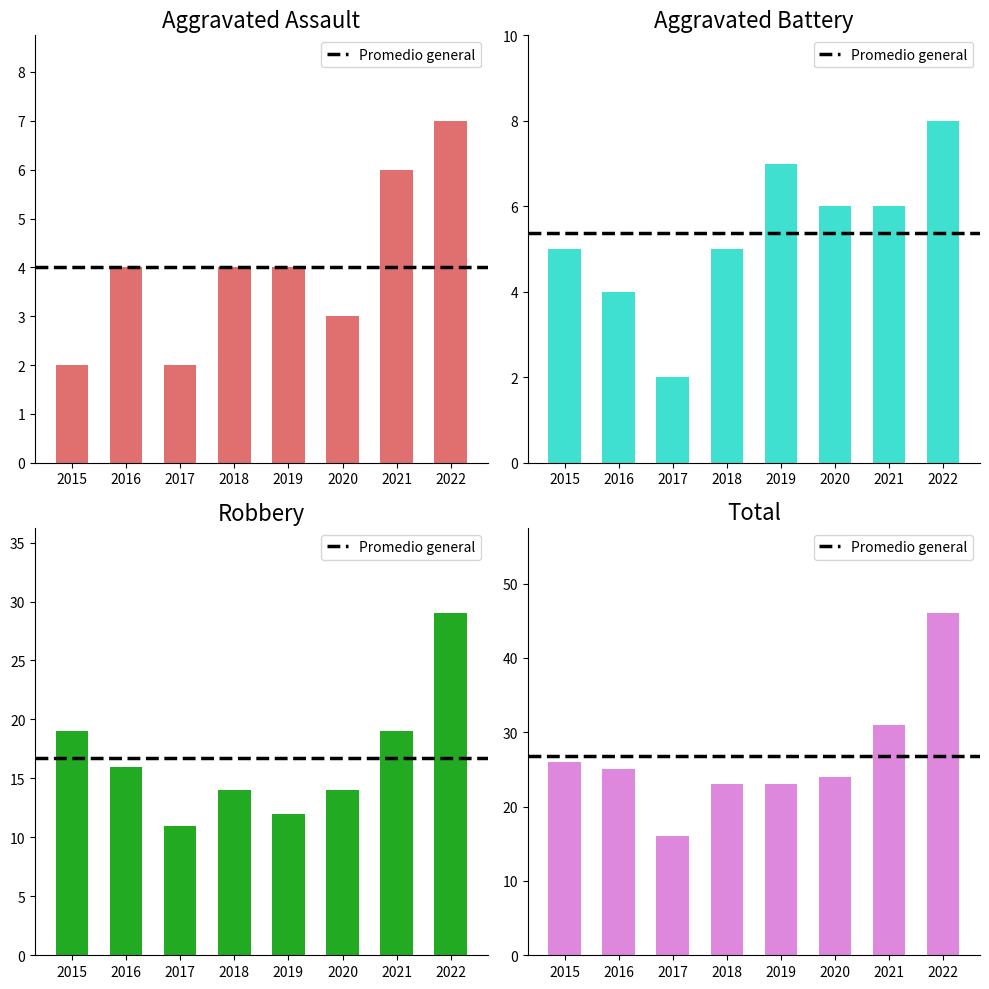

Reading left to right, extract all data points from this chart.

Aggravated Assault: 2015=2	2016=4	2017=2	2018=4	2019=4	2020=3	2021=6	2022=7
Aggravated Battery: 2015=5	2016=4	2017=2	2018=5	2019=7	2020=6	2021=6	2022=8
Robbery: 2015=19	2016=16	2017=11	2018=14	2019=12	2020=14	2021=19	2022=29
Total: 2015=26	2016=25	2017=16	2018=23	2019=23	2020=24	2021=31	2022=46